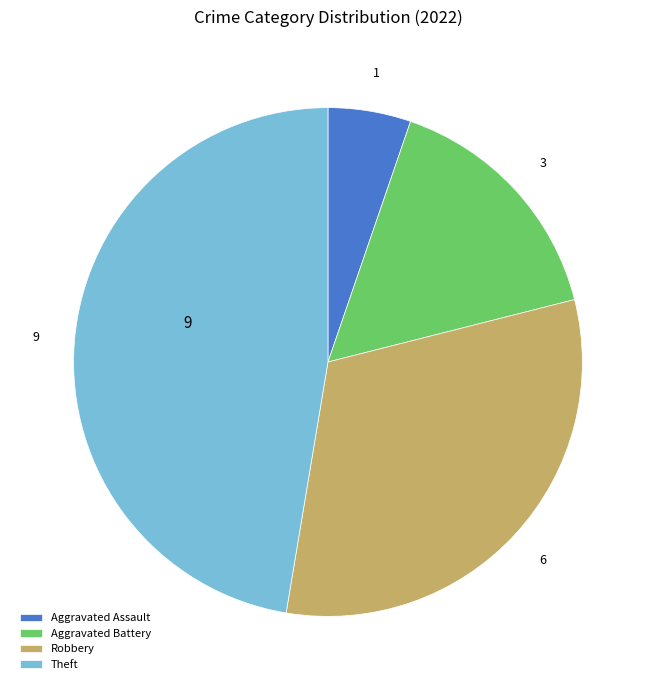

Is there any slice that represents more than half of the pie?

No